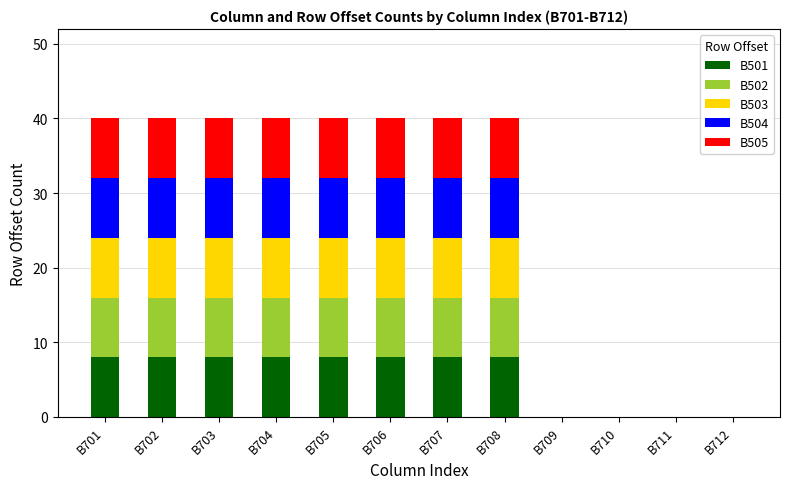

What is the sum of all B501 values?

64